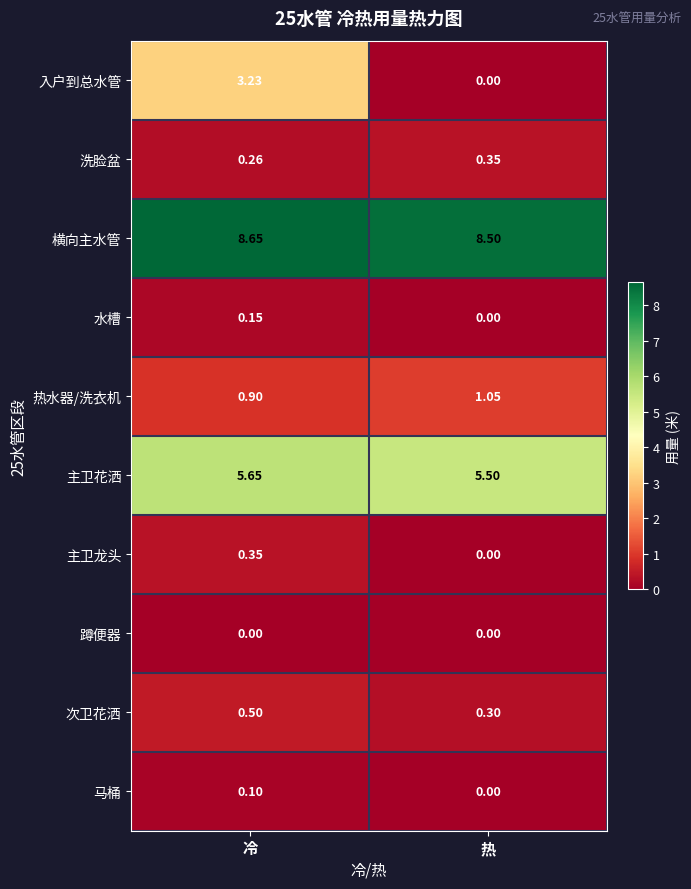

At which category is the sum across all series the highest?

冷